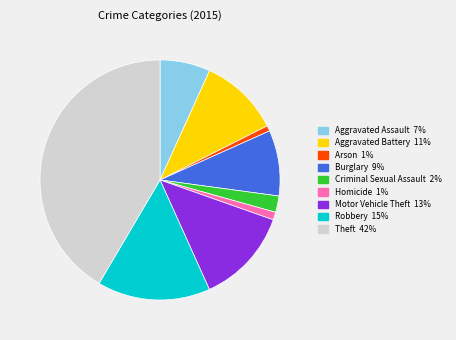

What is the largest slice in the pie chart?

Theft